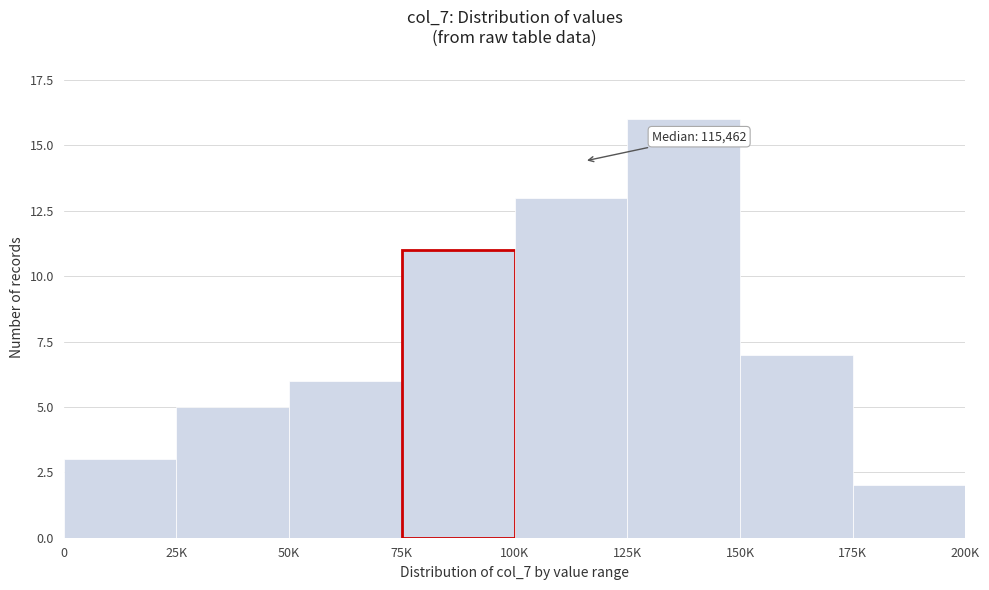

Reading left to right, extract all data points from this chart.

0=3	25K=5	50K=6	75K=11	100K=13	125K=16	150K=7	175K=2